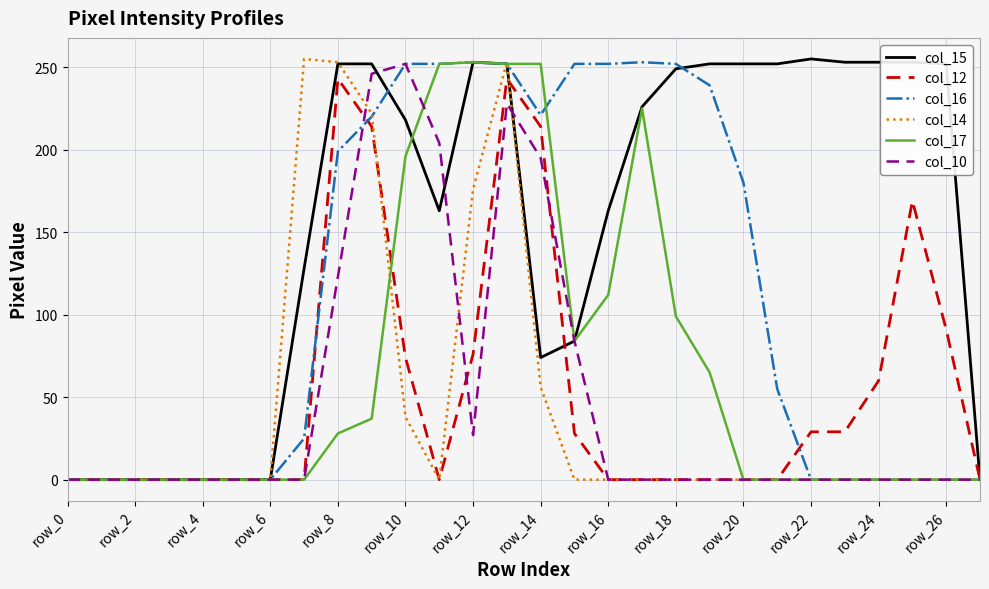

Which series has the largest total across all categories?

col_15